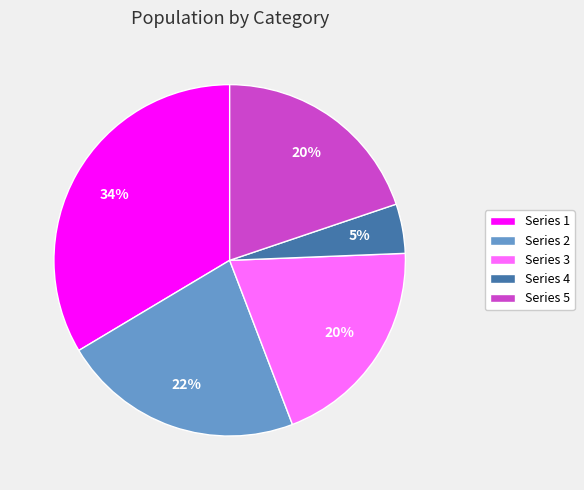

What is the largest slice in the pie chart?

Series 1